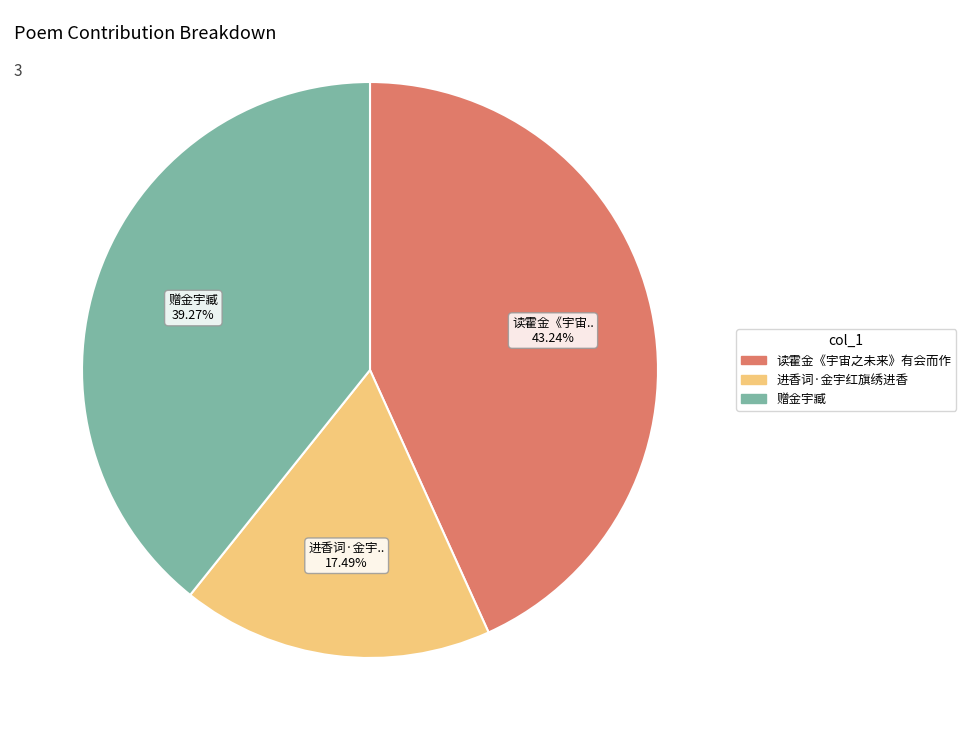

Does any single category account for the majority?

No